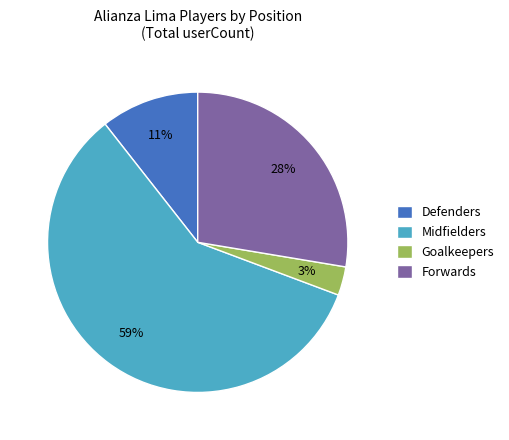

True or false: Forwards accounts for 28% of the total.

True